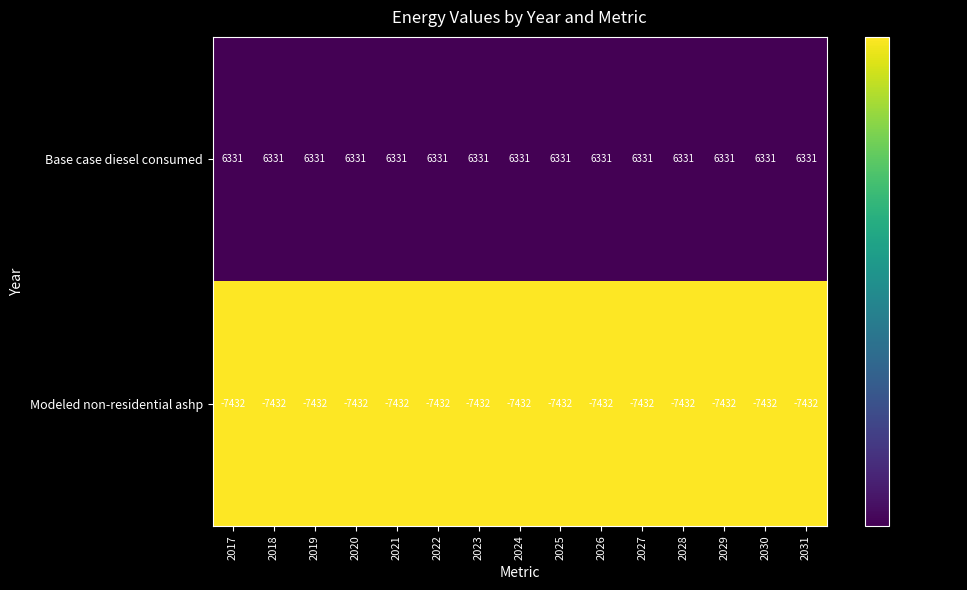

How many distinct data groups are displayed?

2